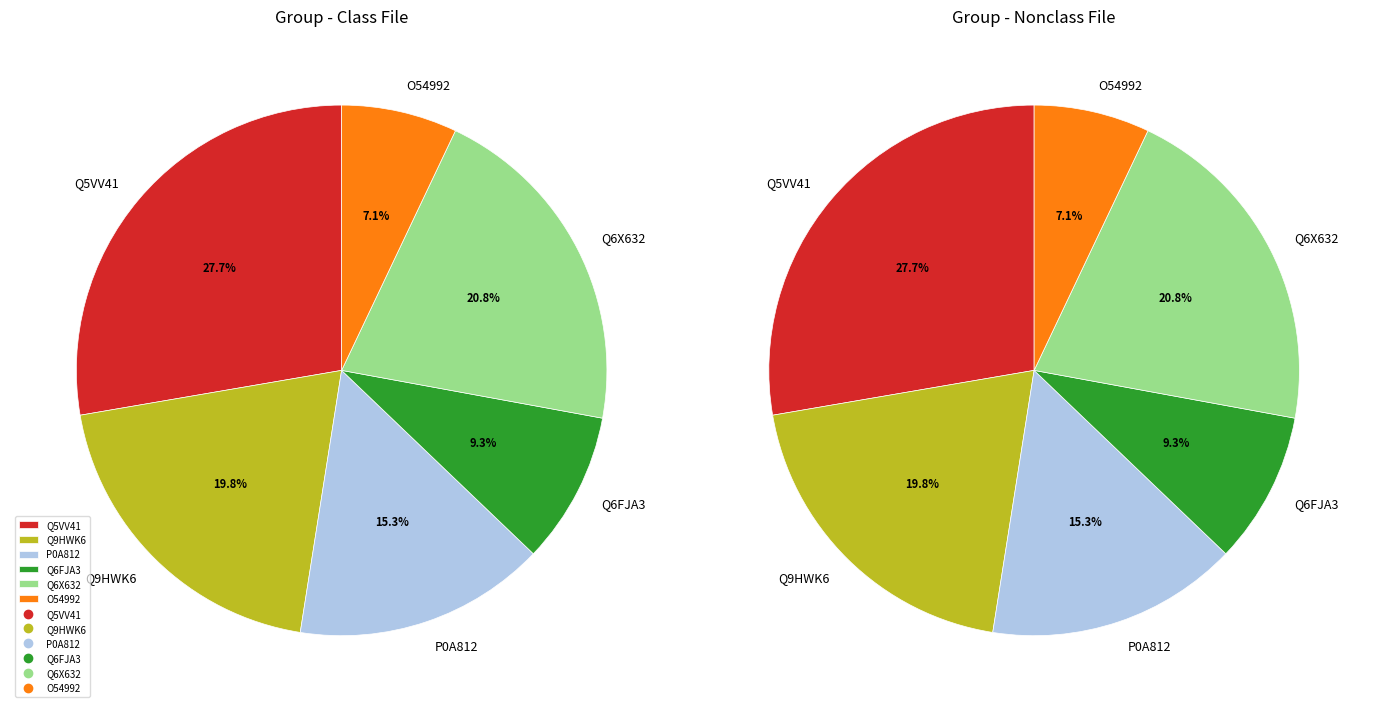

True or false: Q9HWK6 accounts for 12% of the total.

False